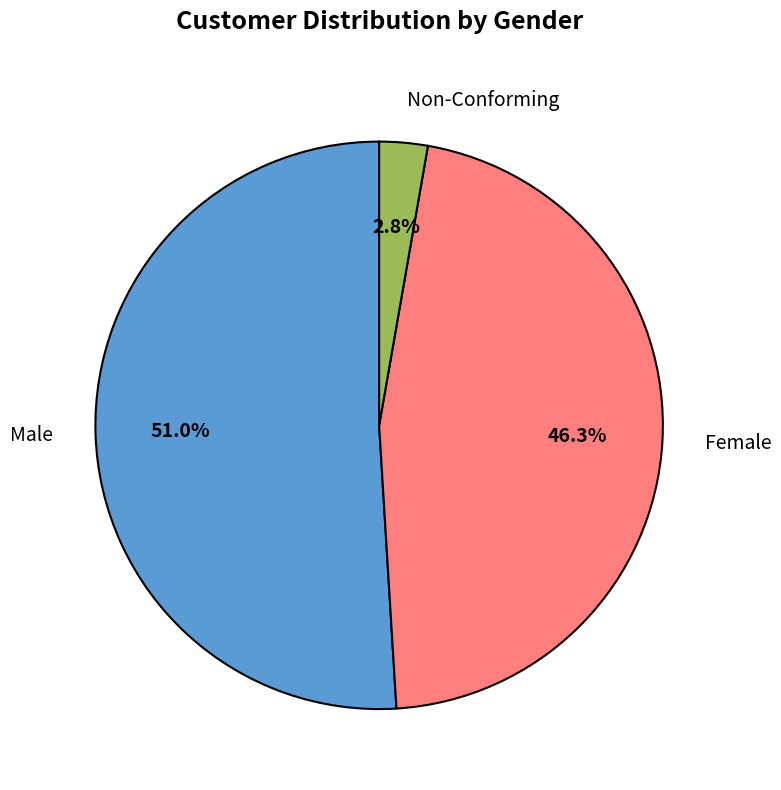

Which slice is the smallest?

Non-Conforming